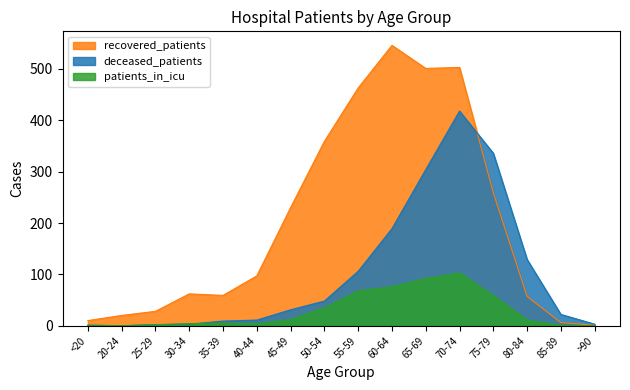

At which label does patients_in_icu reach its minimum?

20-24